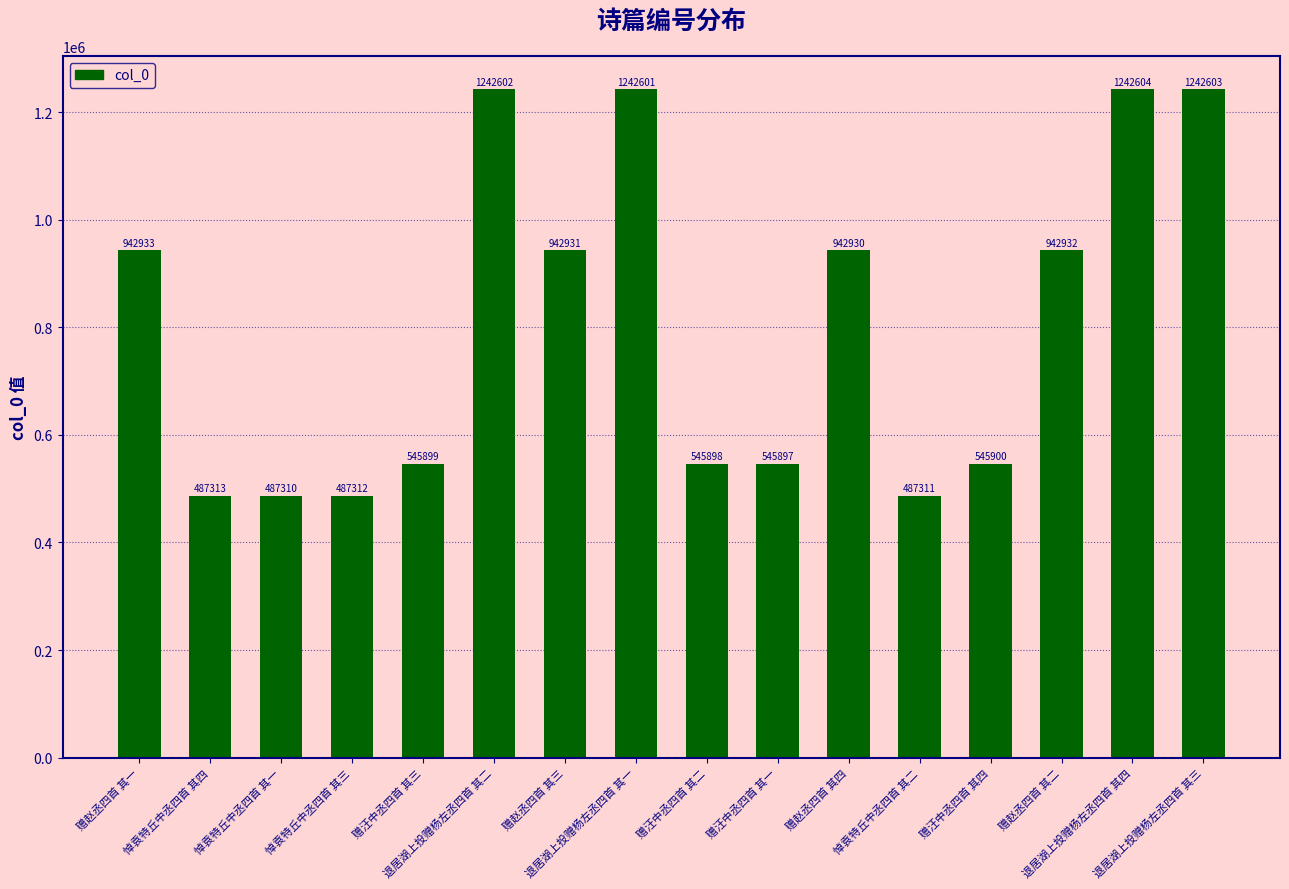

At which category does the chart reach its peak across all series?

退居湖上投赠杨左丞四首 其四